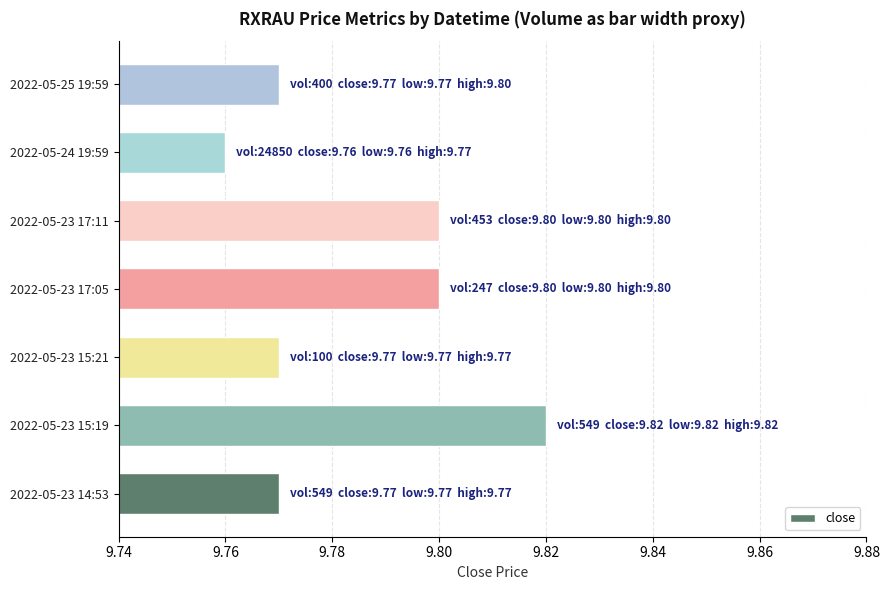

How many bars are there in total?

7